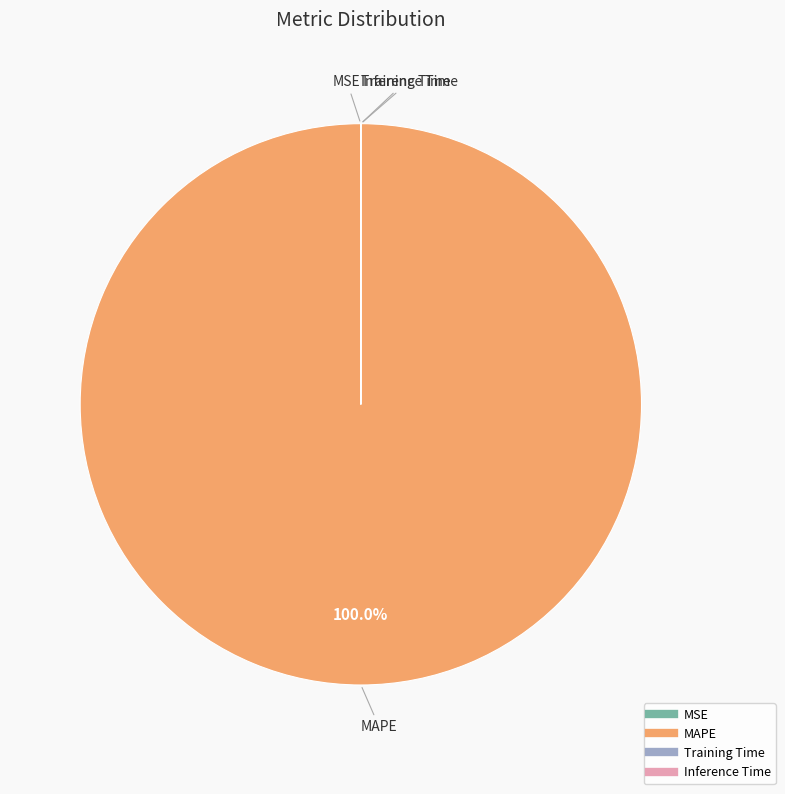

Which category accounts for the majority?

MAPE